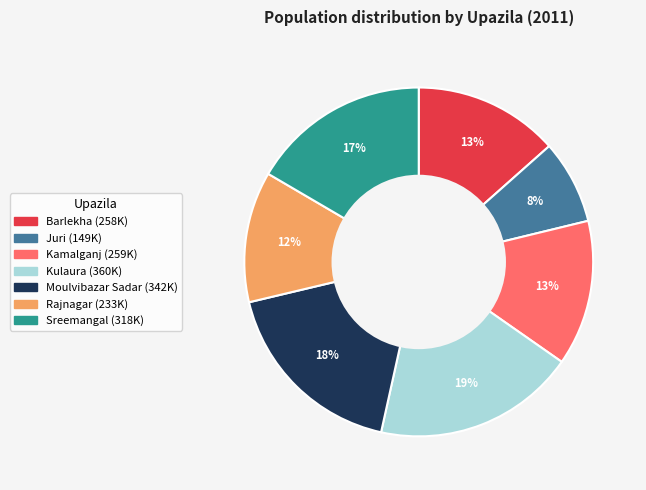

Which category has the smallest portion of the pie?

Juri